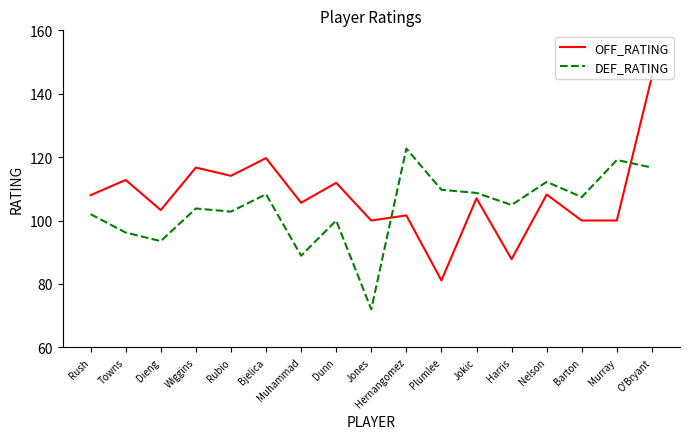

What position from the left is Dunn?

8